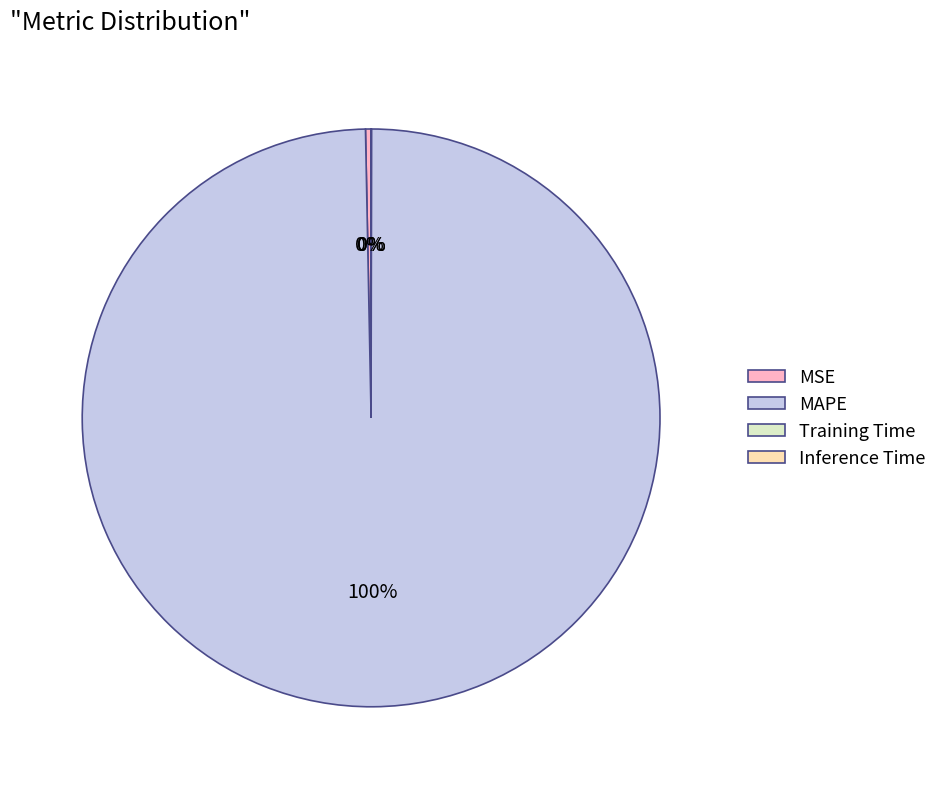

Between MAPE and MSE, which is larger?

MAPE